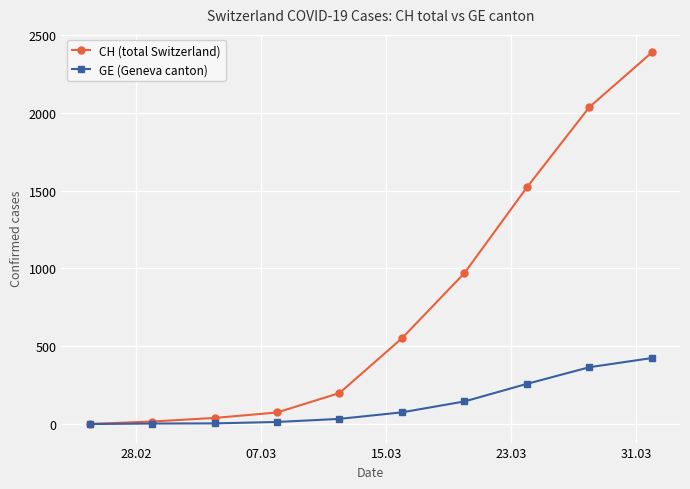

List the series in order of their overall mean, lowest first.

GE (Geneva canton), CH (total Switzerland)